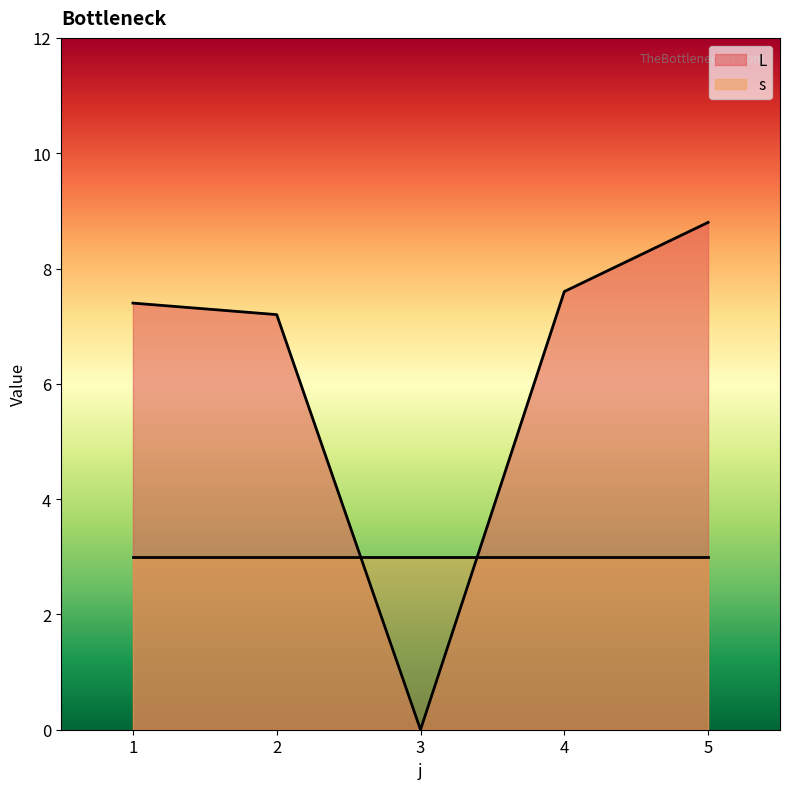

How many values exceed 7?

4